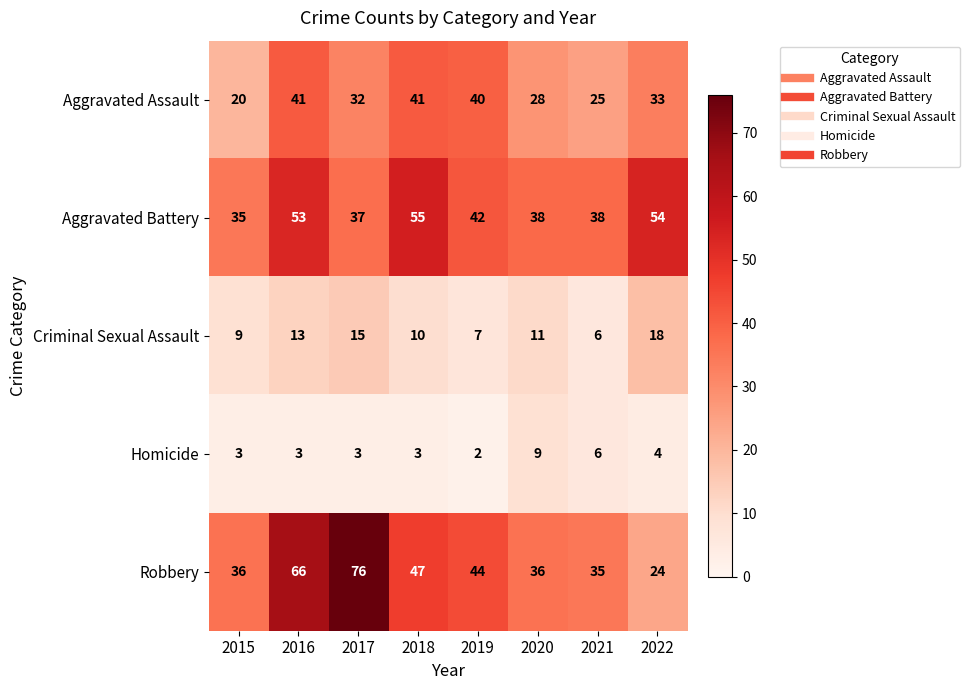

What is the minimum value shown in the chart?

2